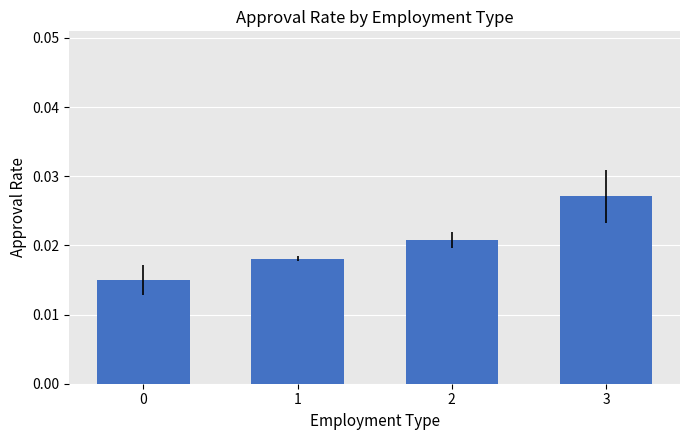

How many values are between 0 and 1?

4